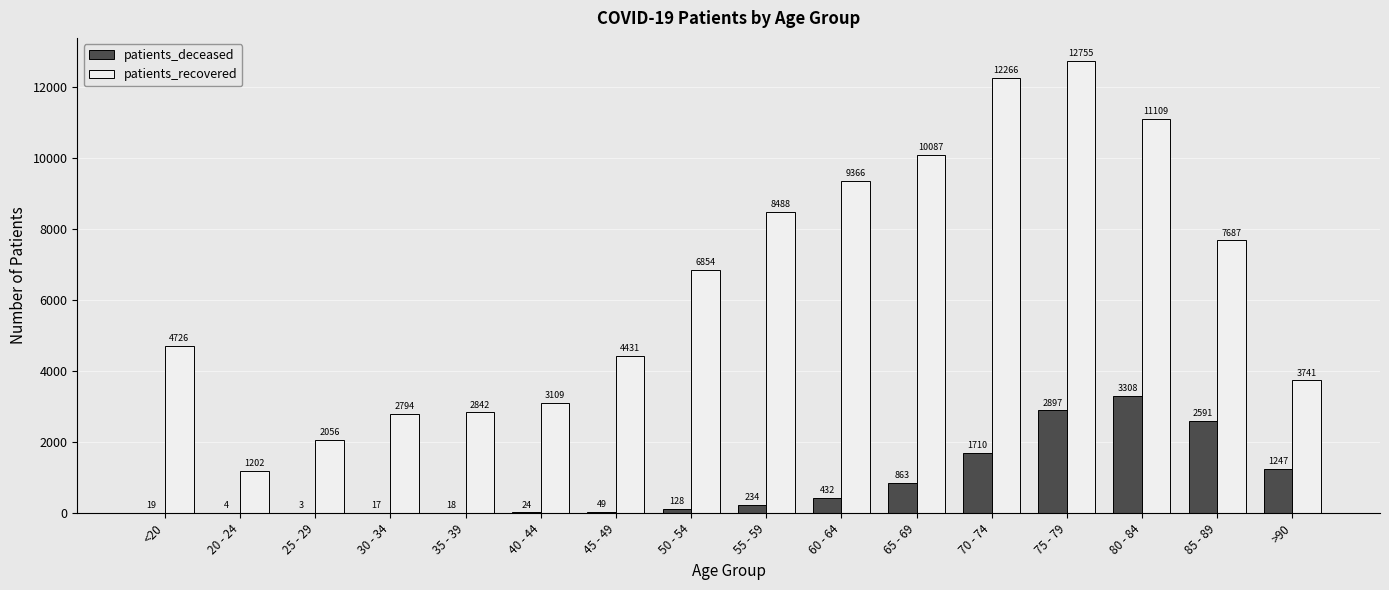

How many series are shown in this chart?

2